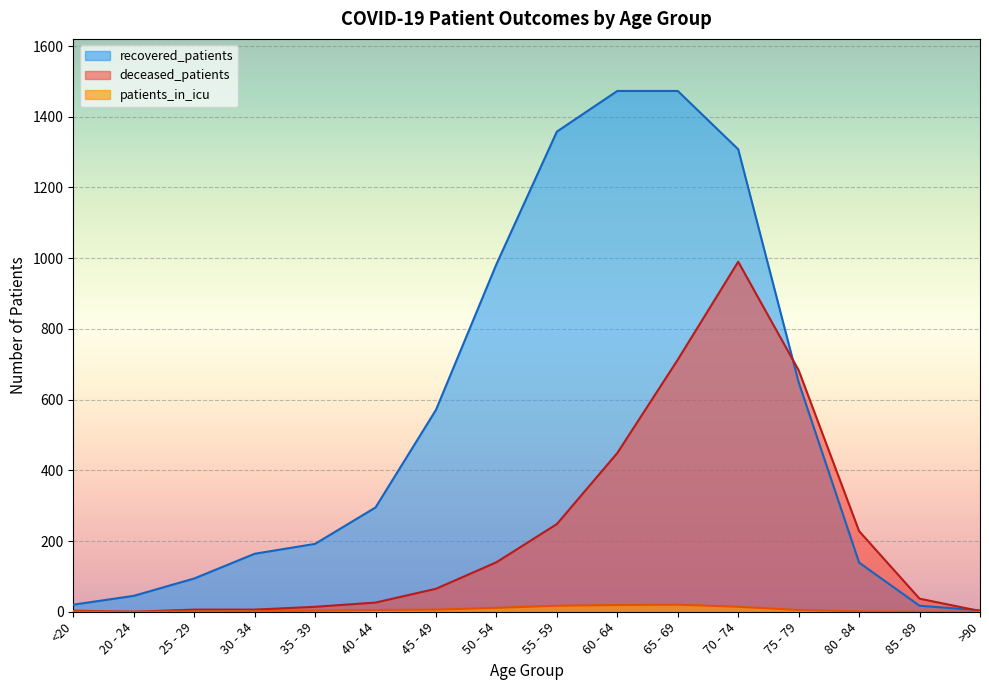

Where is deceased_patients nearest to the value 495?

60 - 64